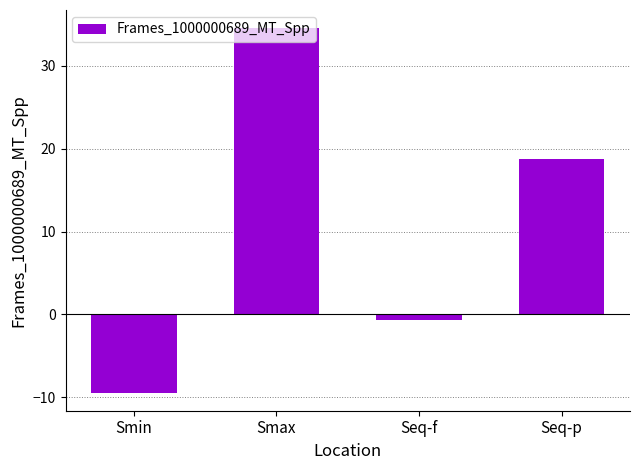

What is the sum of all values?

43.3